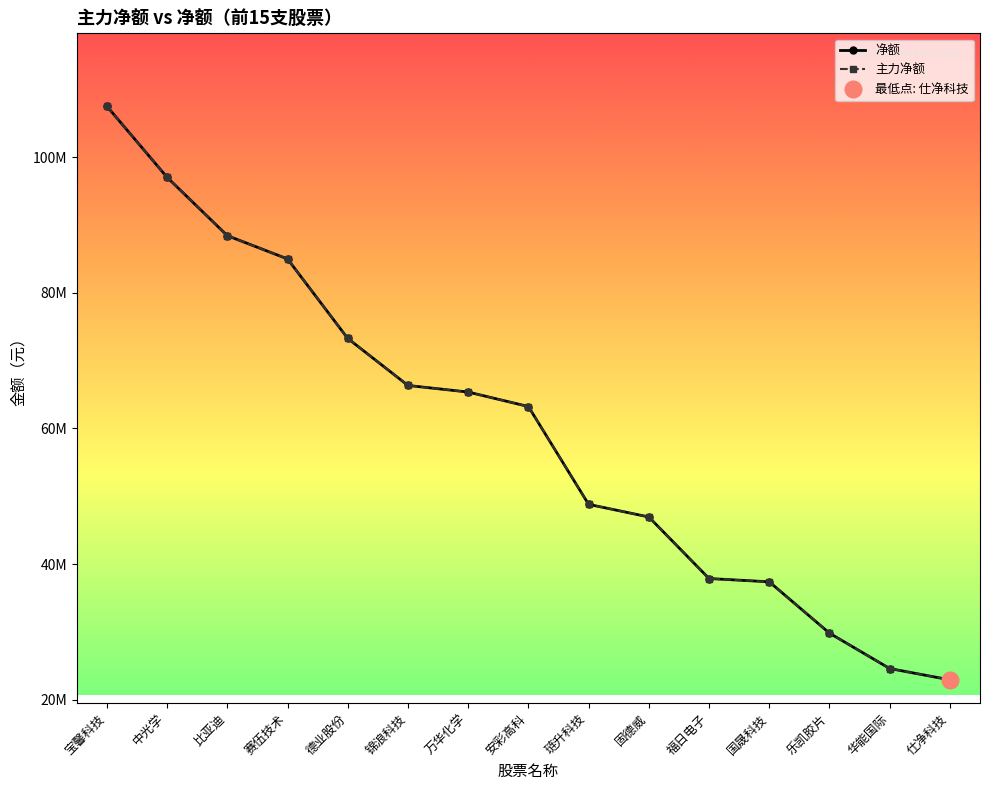

How many categories are shown in the chart?

15